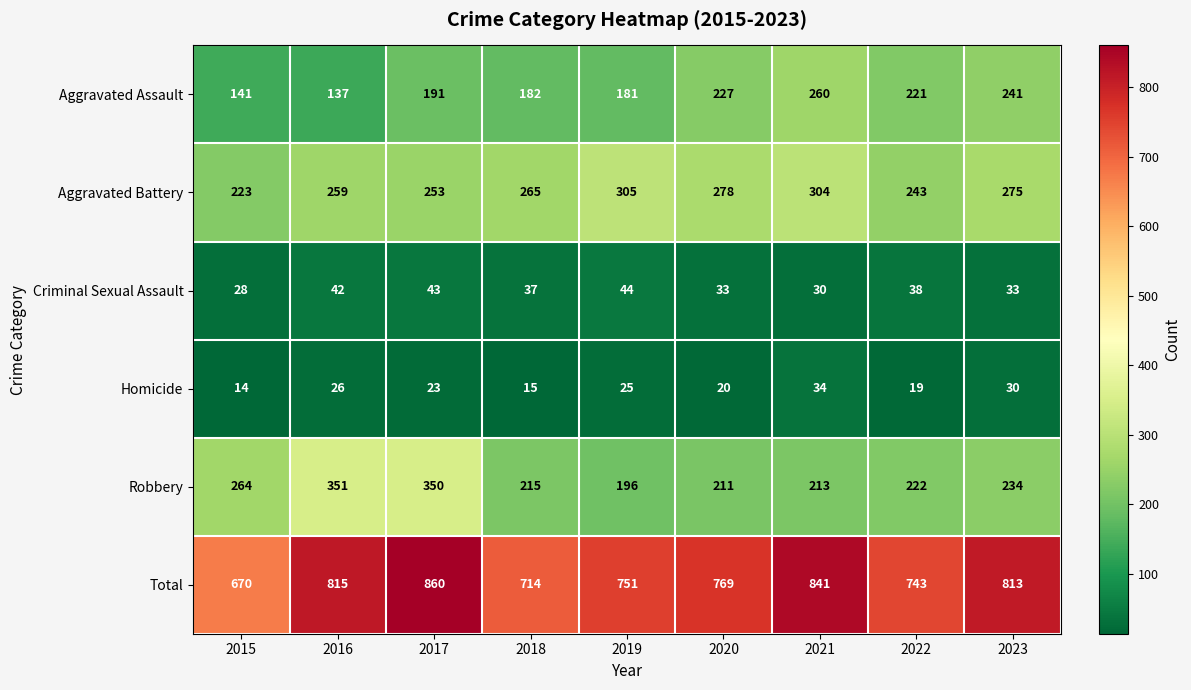

What is the difference between the maximum and second lowest values in the Homicide series?

19